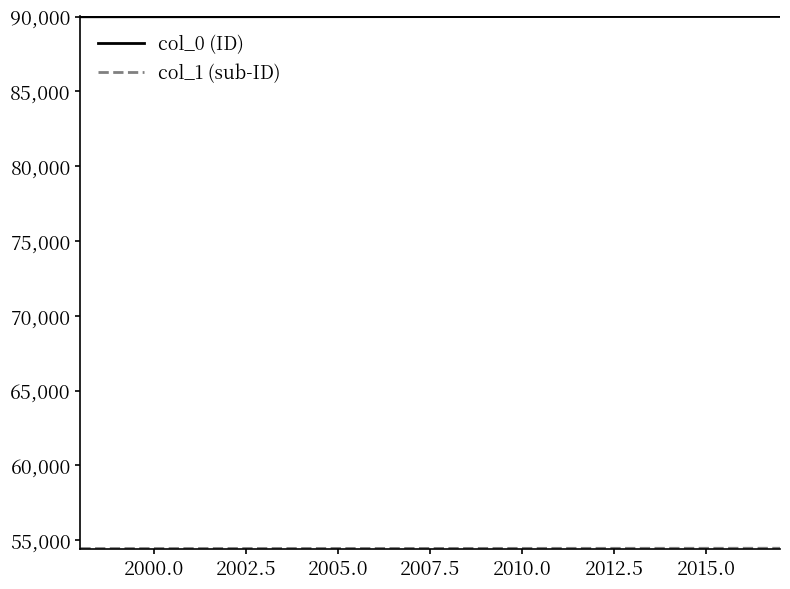

Which series has the largest total across all categories?

col_0 (ID)